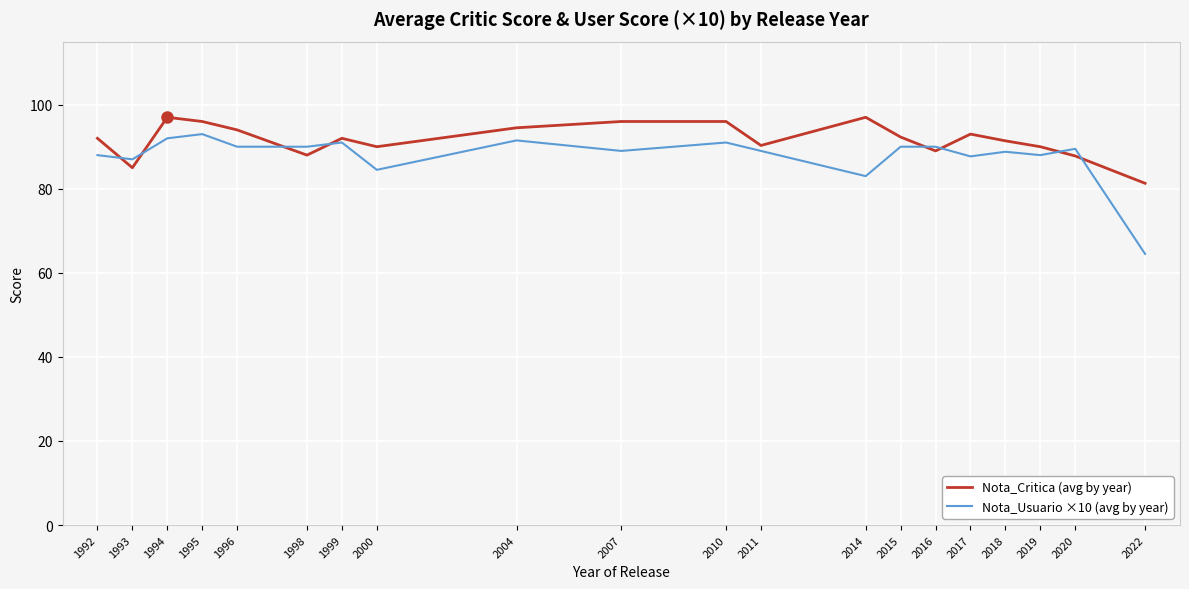

Which category has the lowest value across all series?

2022